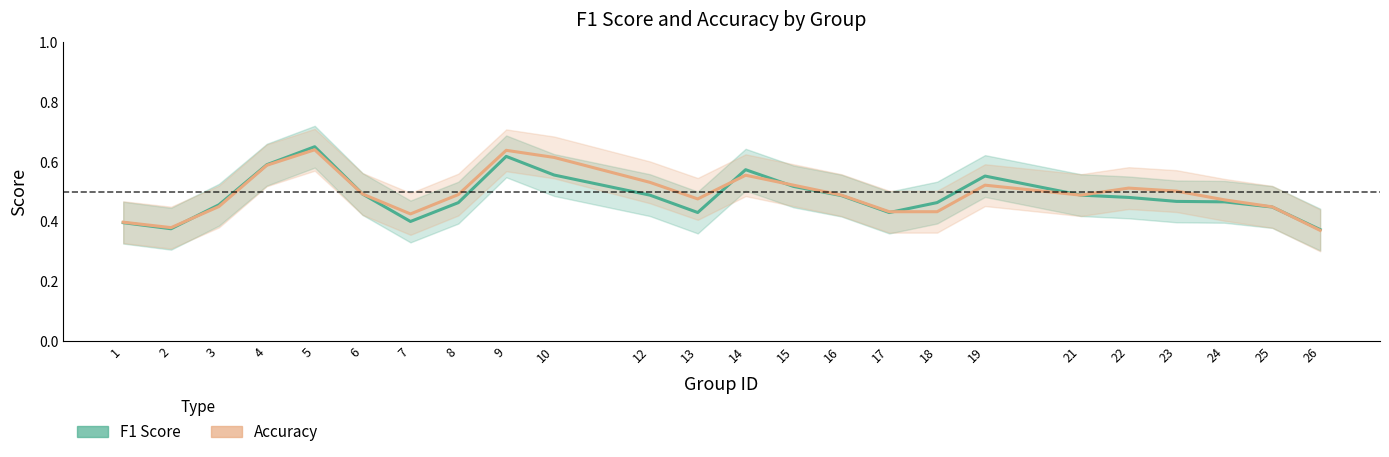

Which series has the largest range (max minus min)?

f1_line